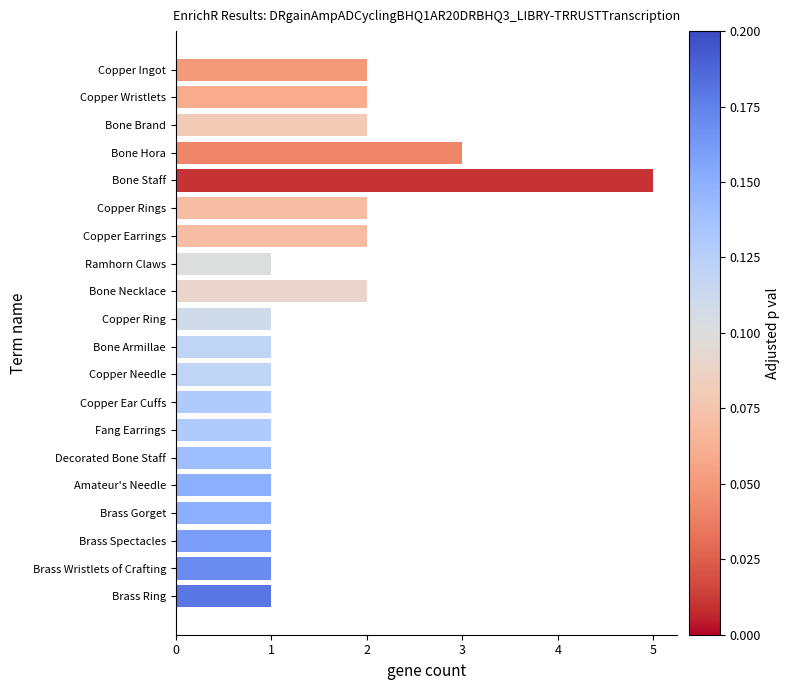

What is the average value?

2